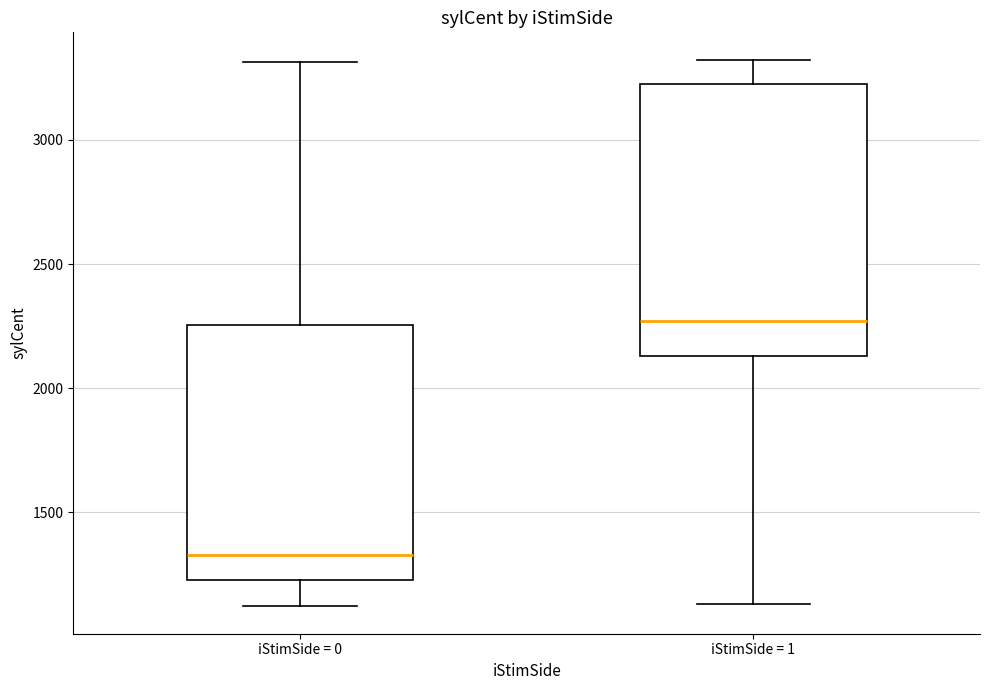

Where is the lower edge of the box for iStimSide = 0 on the y-axis? The values are not printed on the chart, so give them approximately, as read against the axis.

1250